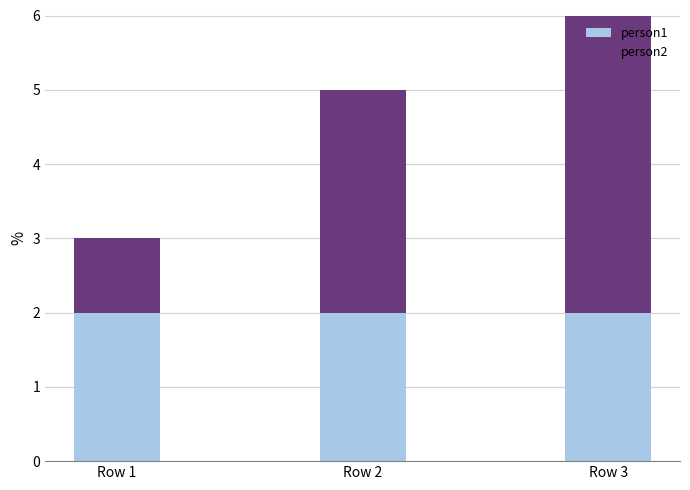

At which category is the sum across all series the highest?

Row 3